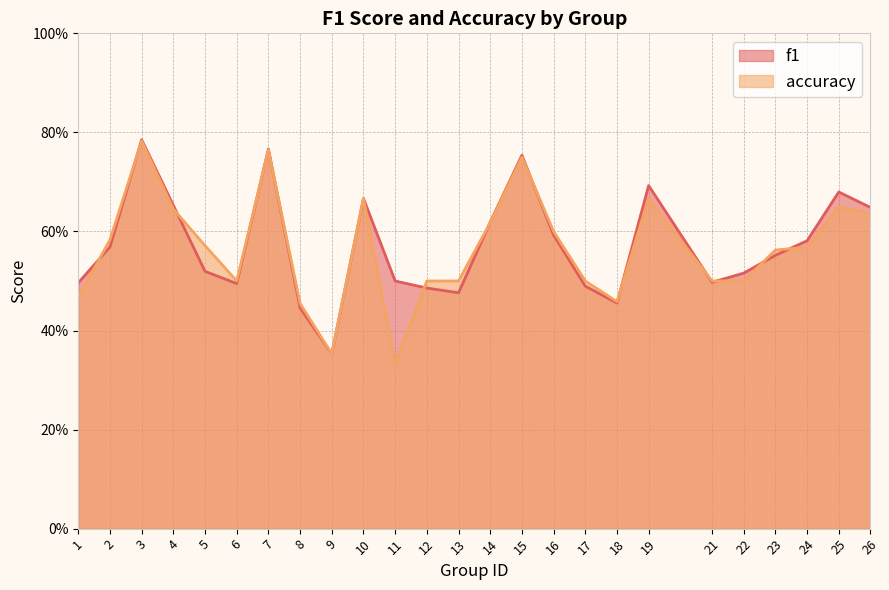

At which category does f1 reach its first local peak?

3